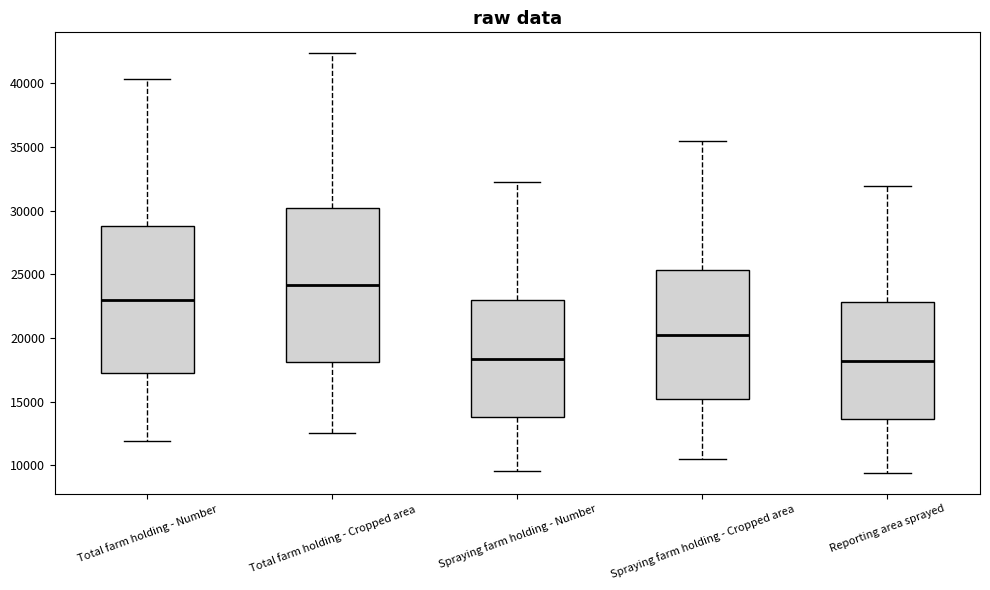

Which box has the highest median line?

Total farm holding - Cropped area